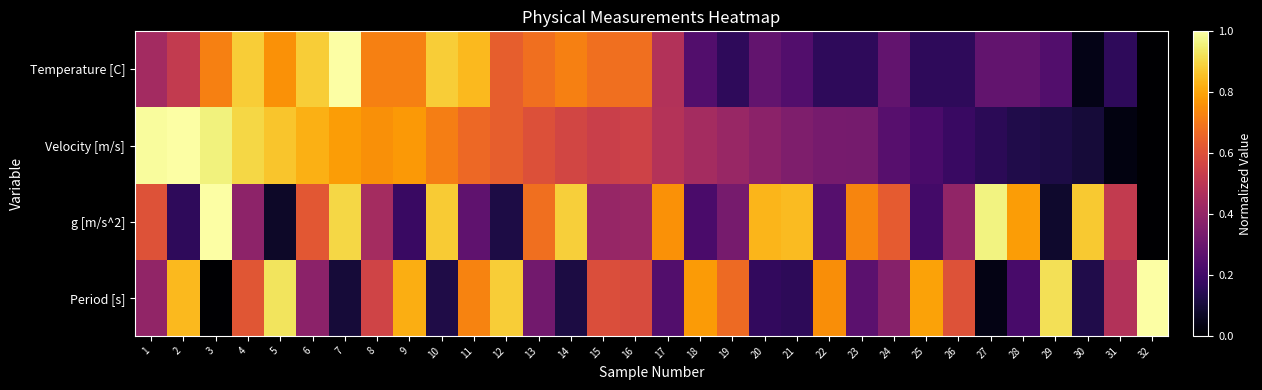

At which category is the sum across all series the highest?

7